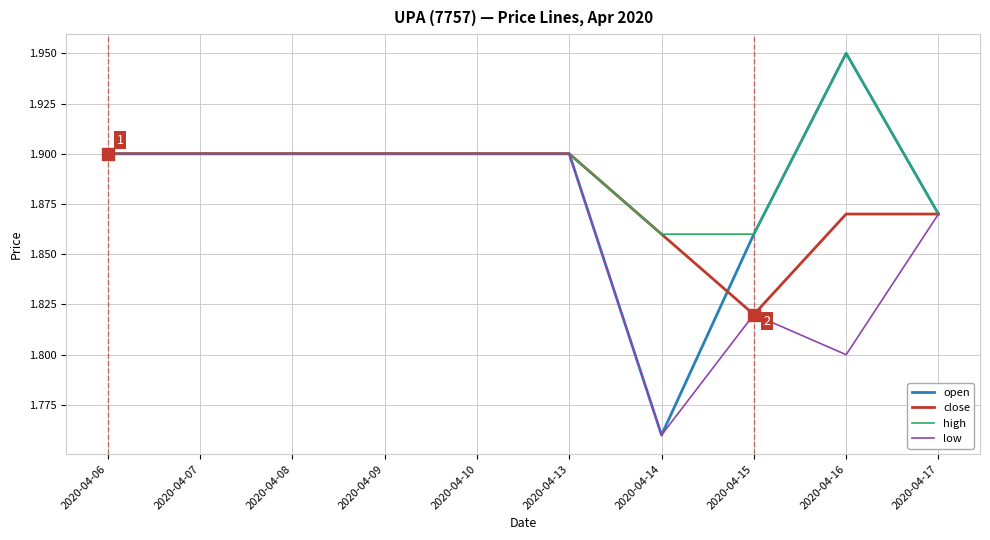

Which series has the widest spread of values?

open